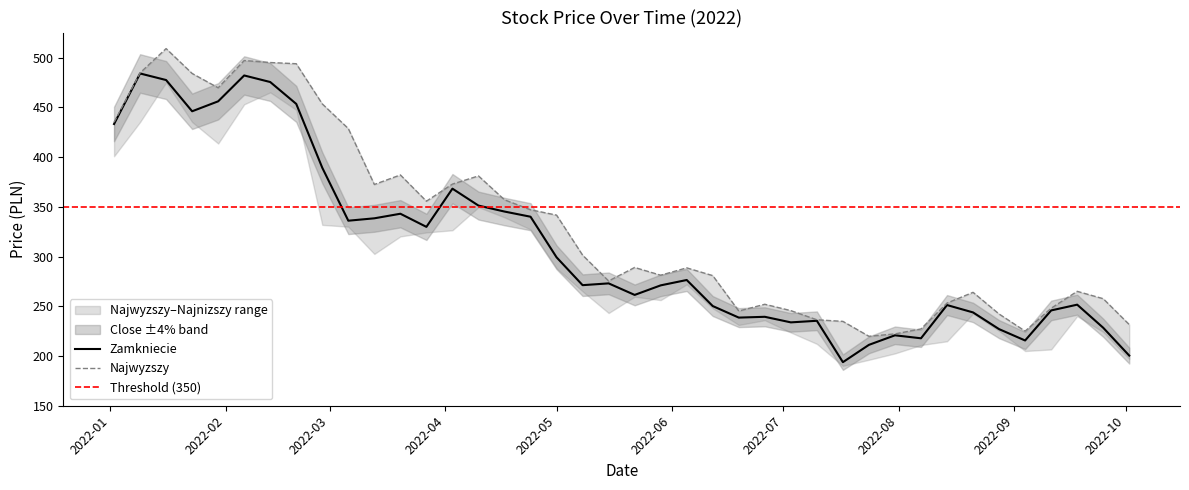

At which category is the sum across all series the highest?

2022-01-16